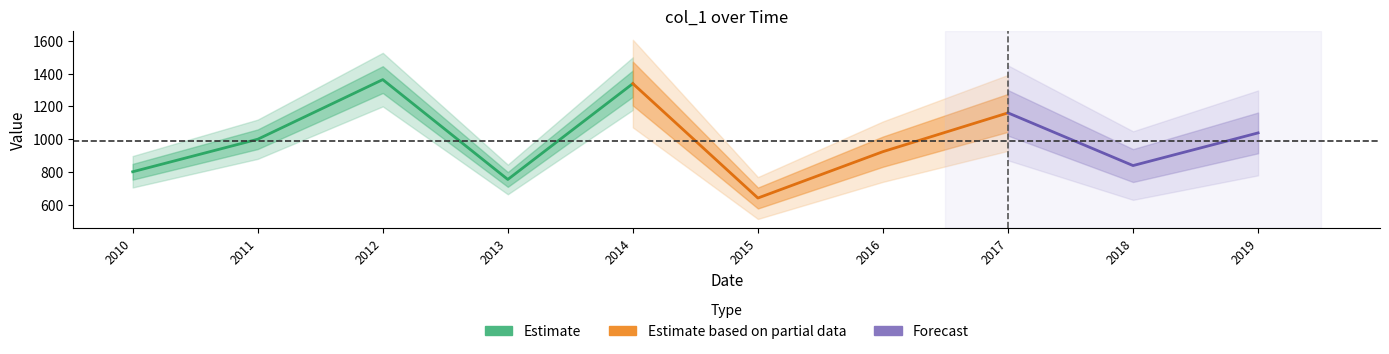

What is the value of the 10th point from the left?

1037.7